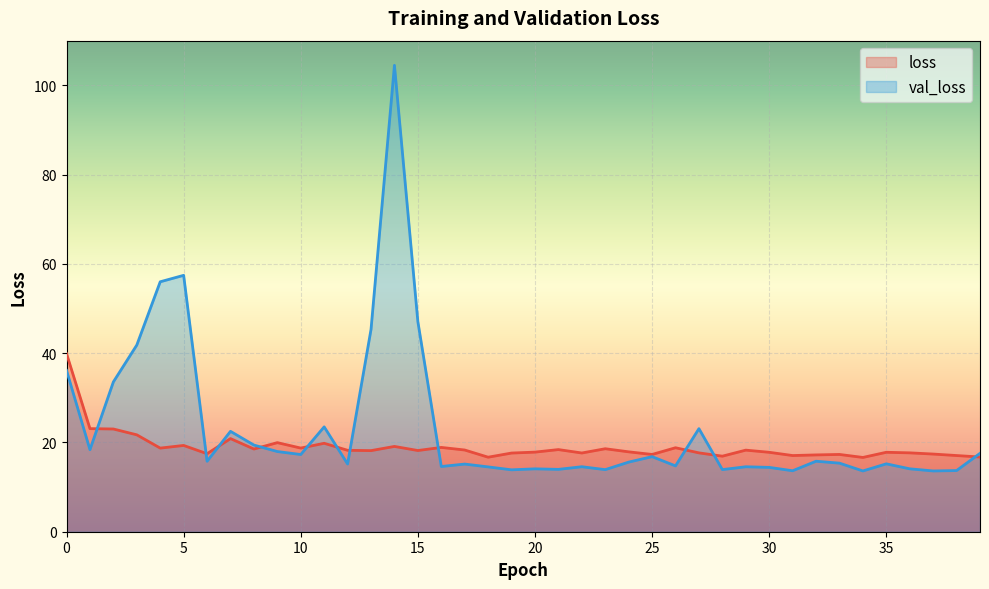

Which series ends up on top after the final intersection of loss and val_loss?

val_loss